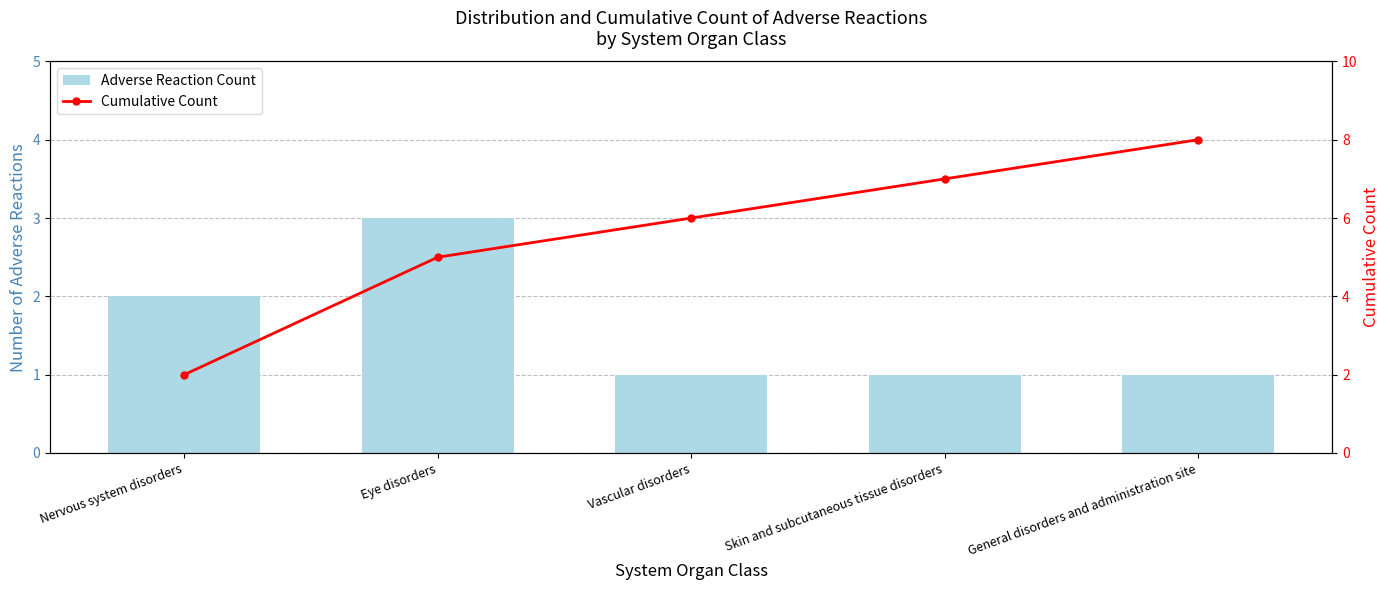

What is the sum of the Cumulative Count values at Skin and subcutaneous tissue disorders and General disorders and administration site?

15